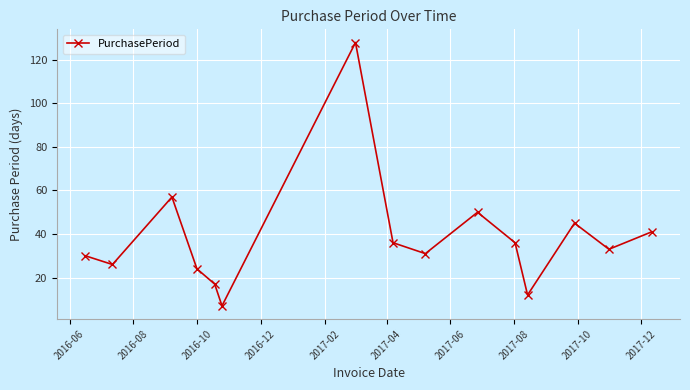

What is the value of the 3rd point from the left?

57